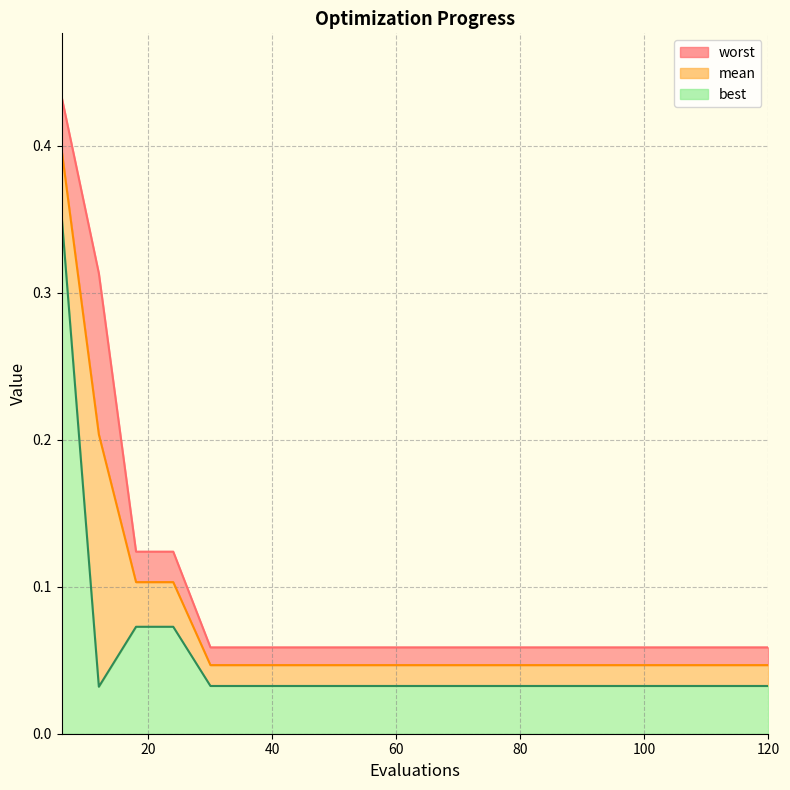

Reading left to right, what are all the values shown in this chart?

mean: 6=0.4	12=0.2	18=0.1	24=0.1	30=0.0	36=0.0	42=0.0	48=0.0	54=0.0	60=0.0	66=0.0	72=0.0	78=0.0	84=0.0	90=0.0	96=0.0	102=0.0	108=0.0	114=0.0	120=0.0
best: 6=0.4	12=0.0	18=0.1	24=0.1	30=0.0	36=0.0	42=0.0	48=0.0	54=0.0	60=0.0	66=0.0	72=0.0	78=0.0	84=0.0	90=0.0	96=0.0	102=0.0	108=0.0	114=0.0	120=0.0
worst: 6=0.4	12=0.3	18=0.1	24=0.1	30=0.1	36=0.1	42=0.1	48=0.1	54=0.1	60=0.1	66=0.1	72=0.1	78=0.1	84=0.1	90=0.1	96=0.1	102=0.1	108=0.1	114=0.1	120=0.1